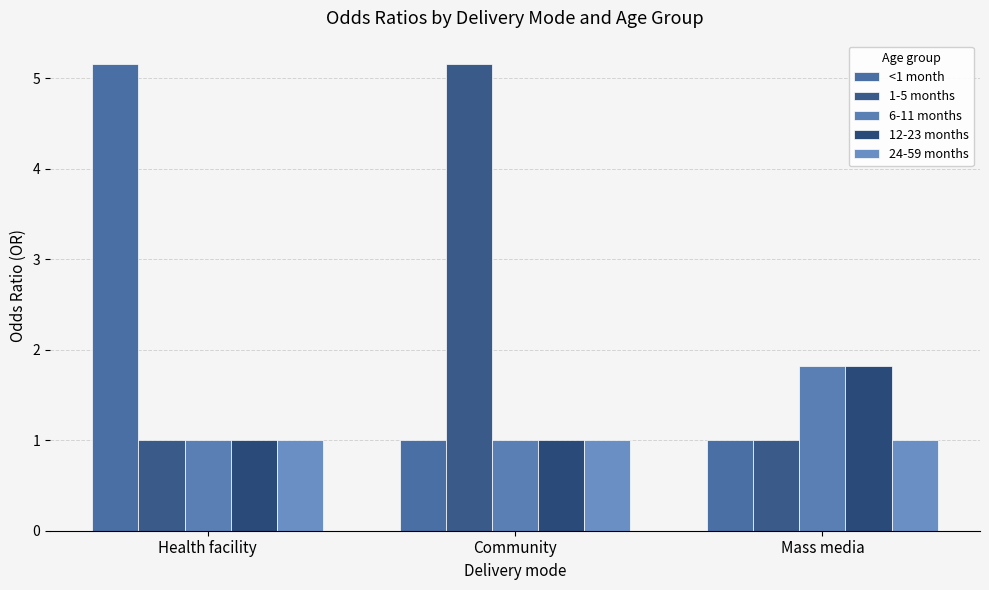

What is the value of the 24-59 months bar at the 1st from the left?

1.0